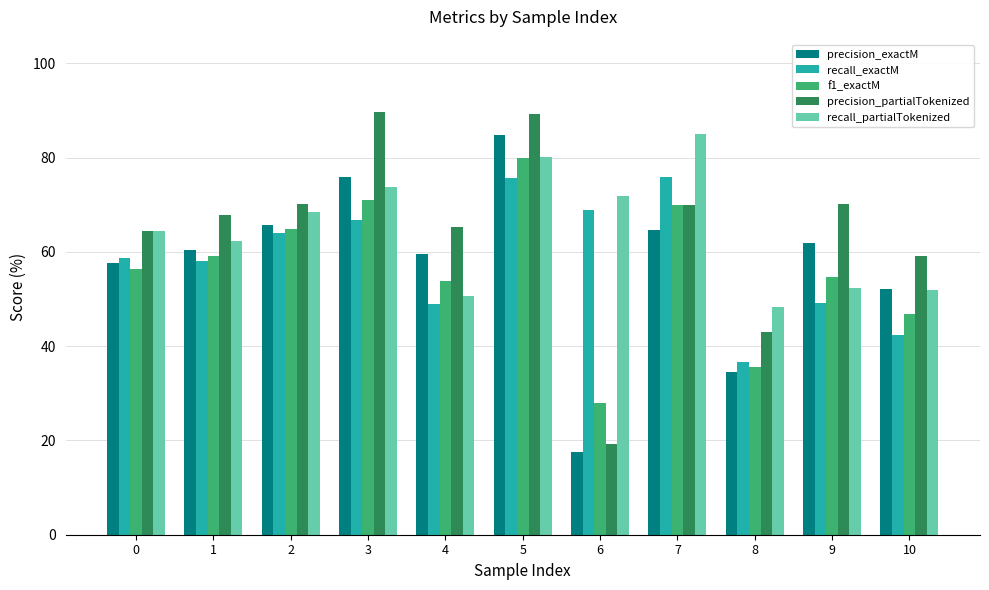

At which label does precision_exactM reach its peak?

5